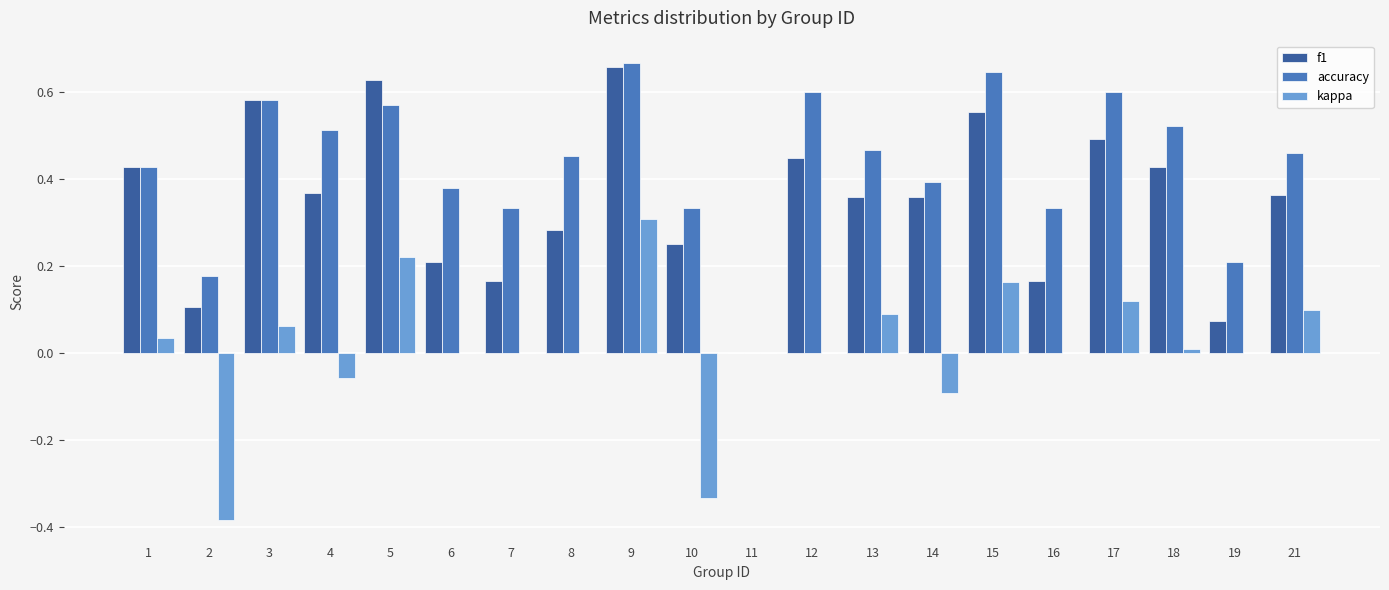

Between 2 and 7, which series saw the biggest shift?

kappa